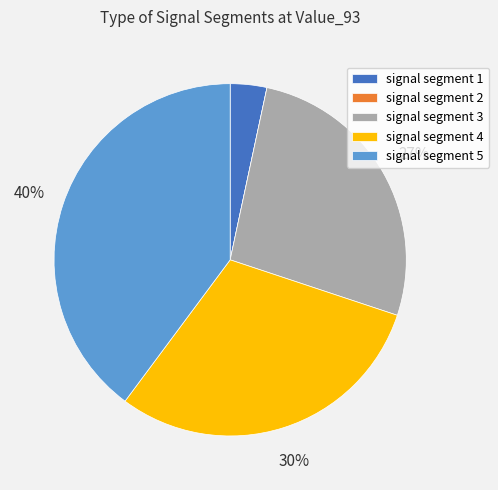

Do signal segment 5 and signal segment 3 together represent more than half of the pie?

Yes